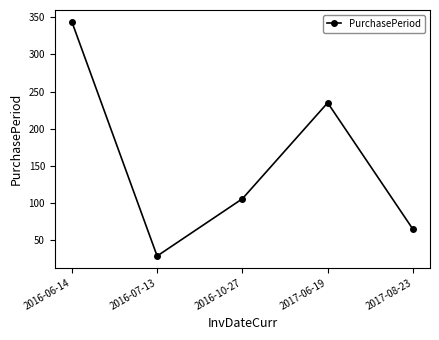

Reading right to left, transcribe all the data shown in this chart.

65	235	106	29	344